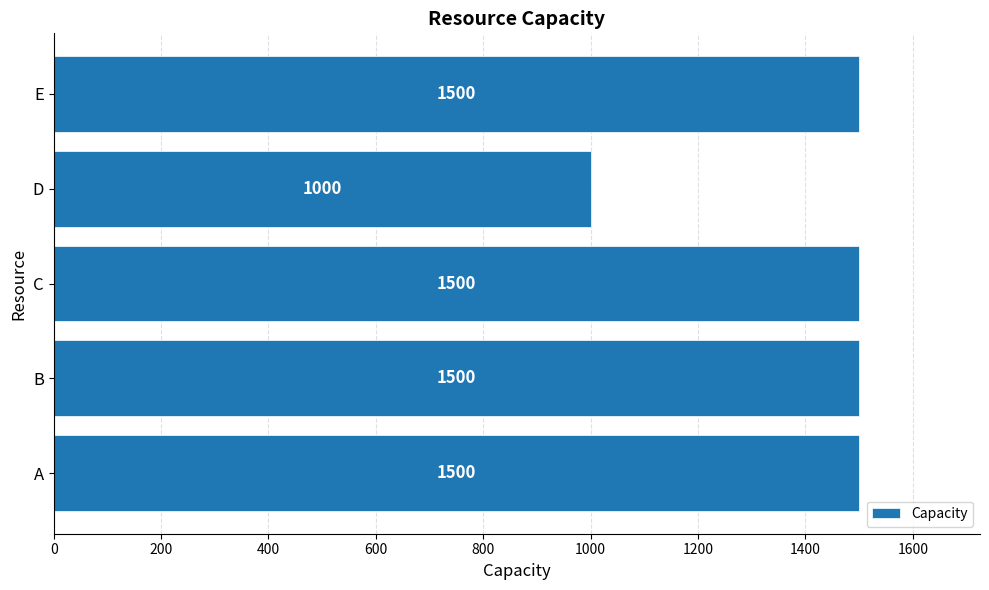

What is the sum of all values?

7000